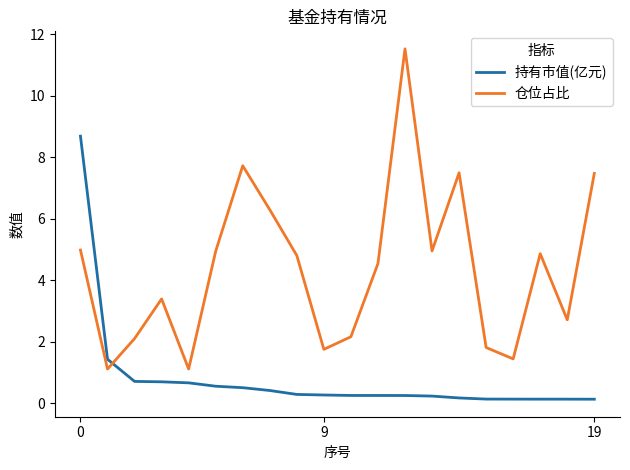

What is the difference between the maximum and minimum values in the 仓位占比 series?

10.4